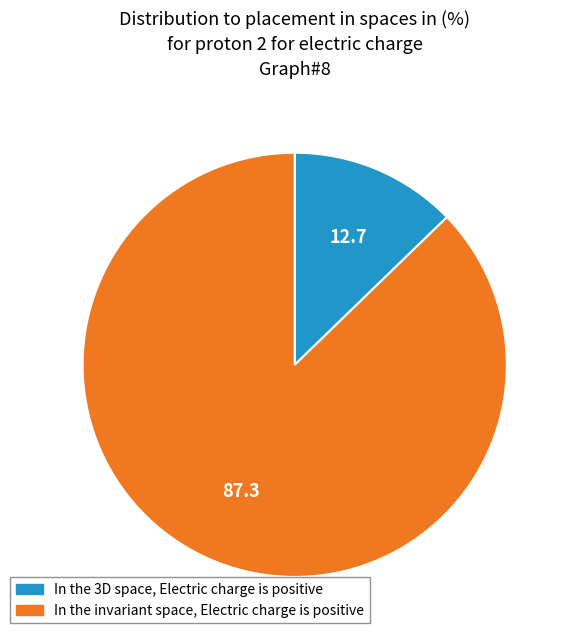

Is there any slice that represents more than half of the pie?

Yes